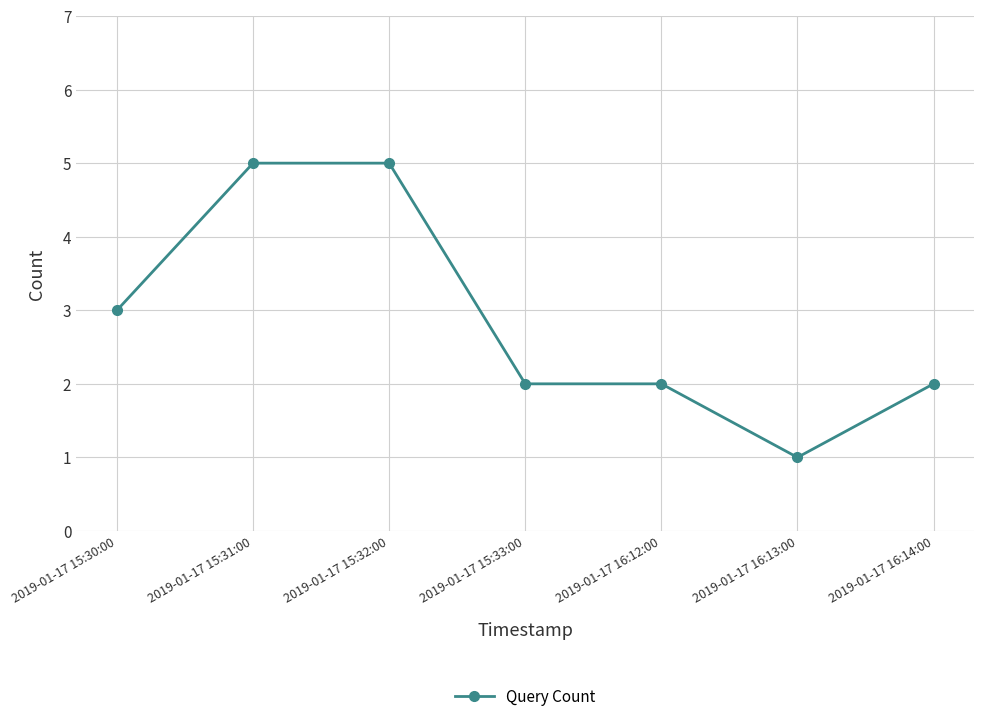

Reading left to right, transcribe all the data shown in this chart.

3	5	5	2	2	1	2